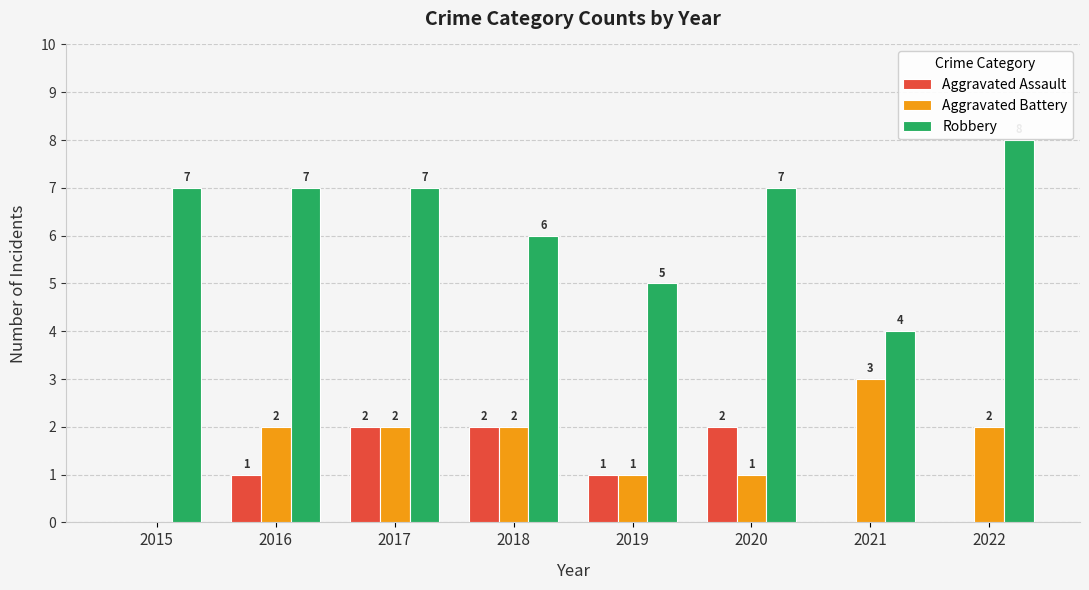

Count the Robbery values in the range 6 to 7.

5